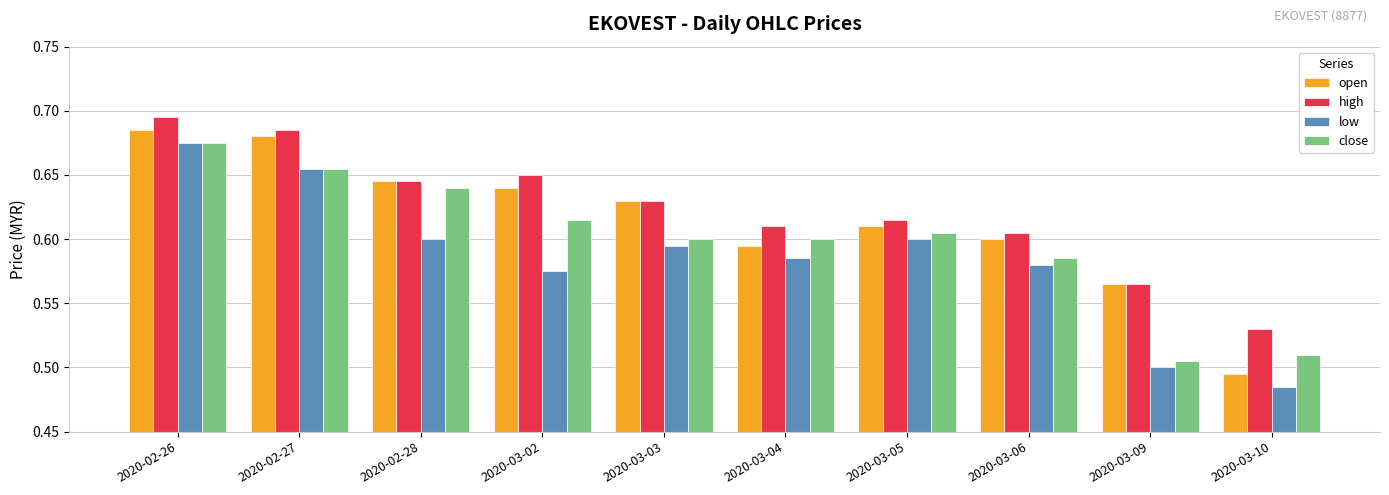

What is the sum of the high values at 2020-03-03 and 2020-03-05?

1.2